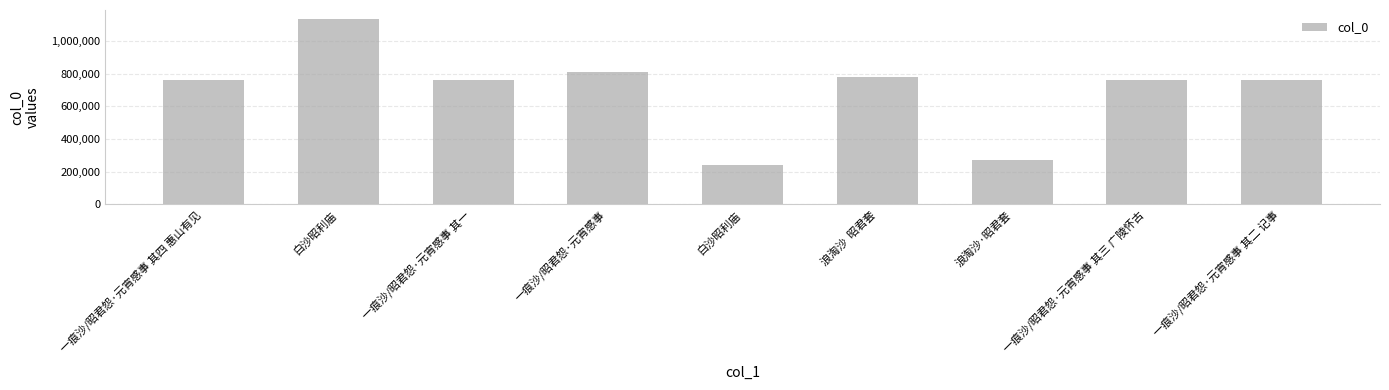

How many values are below 763112?

4